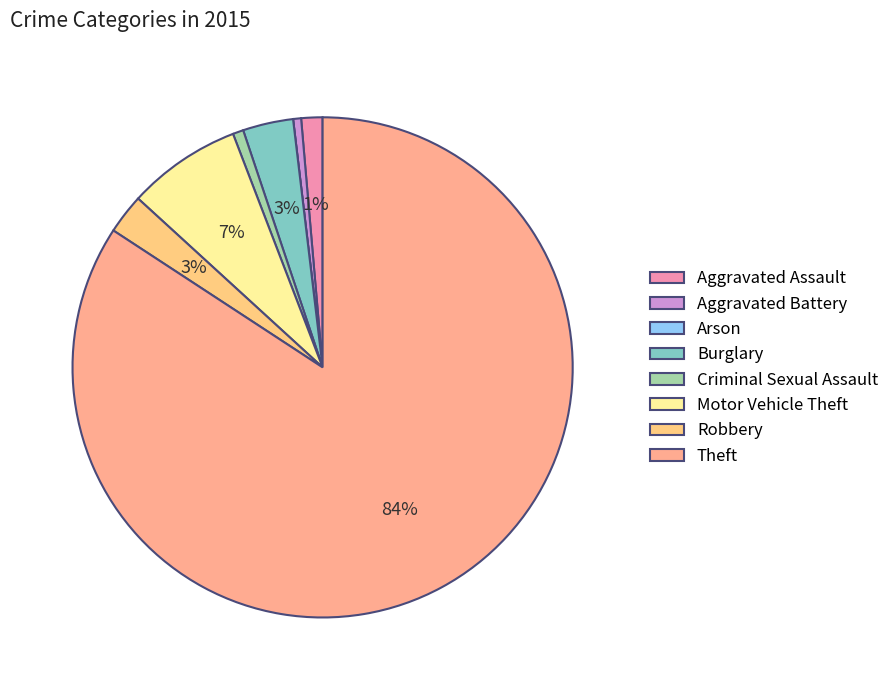

True or false: Motor Vehicle Theft accounts for 16% of the total.

False